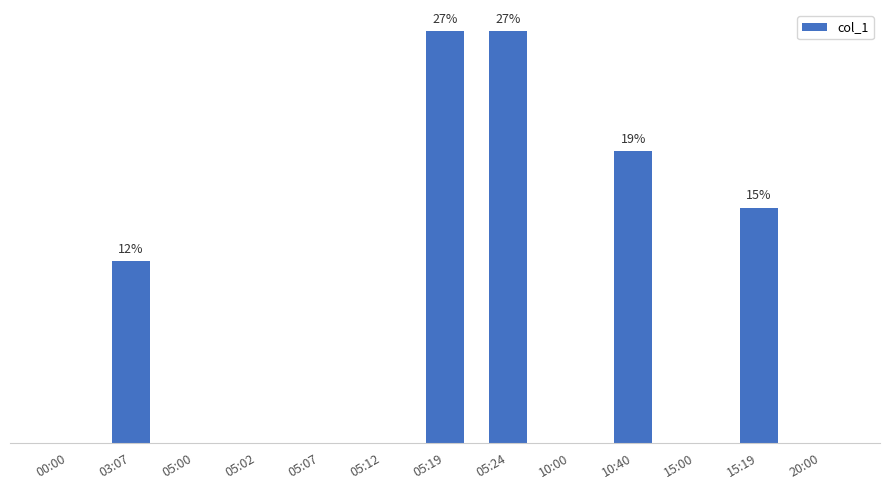

Is it true that the value at 05:07 is 0.0?

True